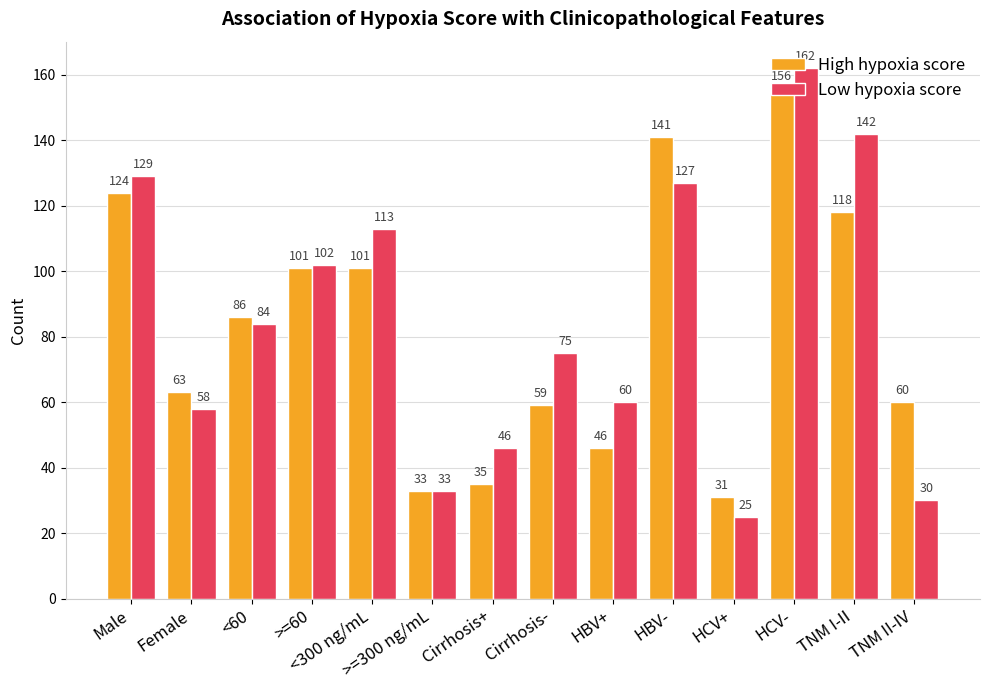

At which category is the sum across all series the highest?

HCV-